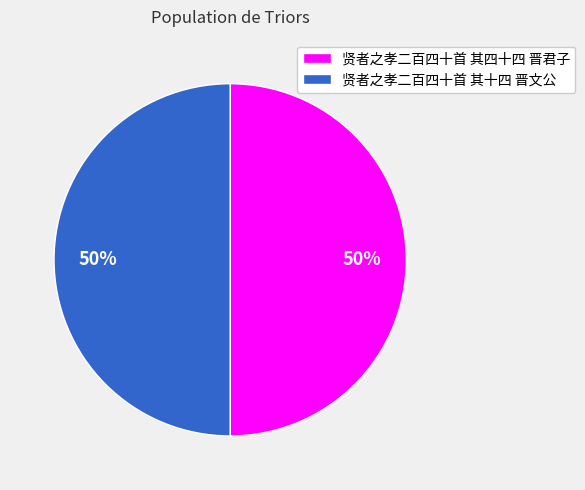

Is it true that 贤者之孝二百四十首 其十四 晋文公 is 50% of the pie?

True